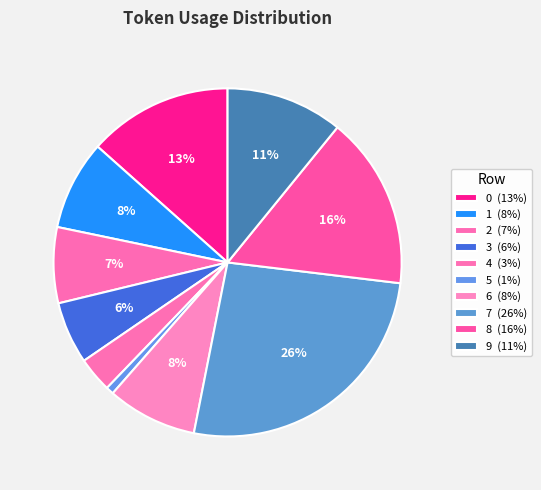

How many slices are in this pie chart?

10